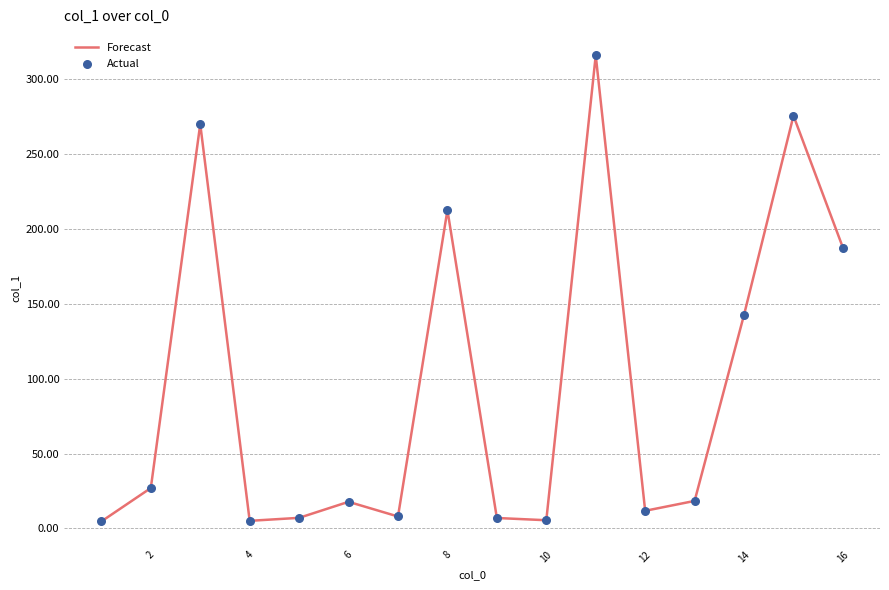

What is the difference between the maximum and minimum values?

311.2